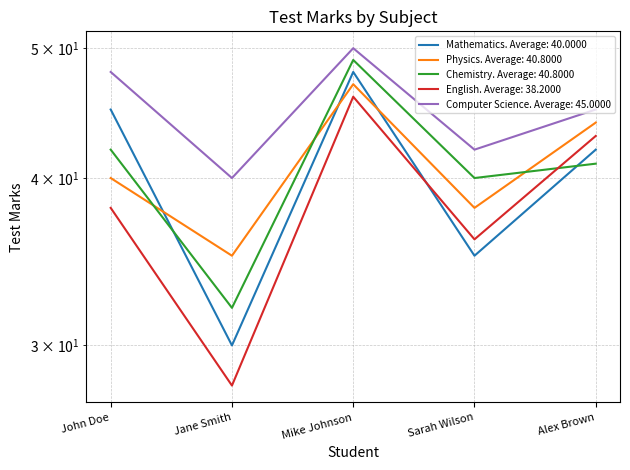

What is the label of the 3rd point from the right?

Mike Johnson